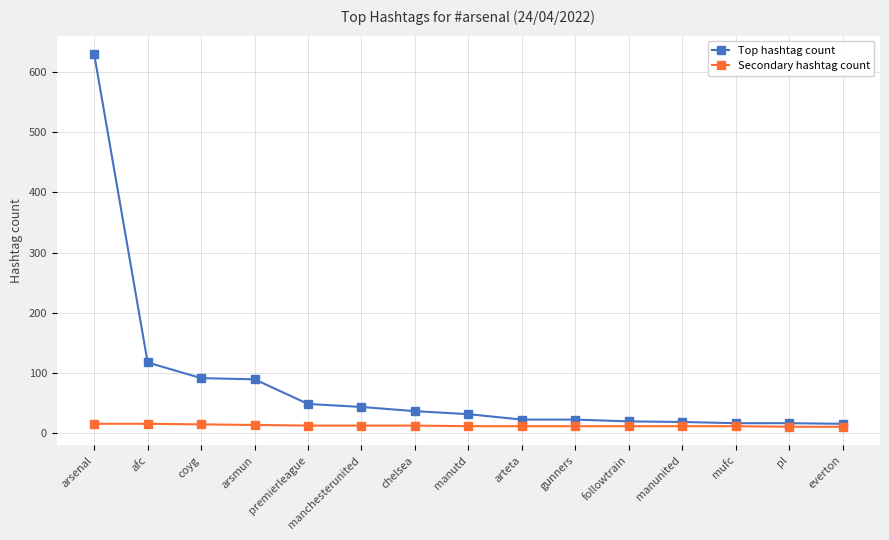

What is the label of the 8th point from the right?

manutd